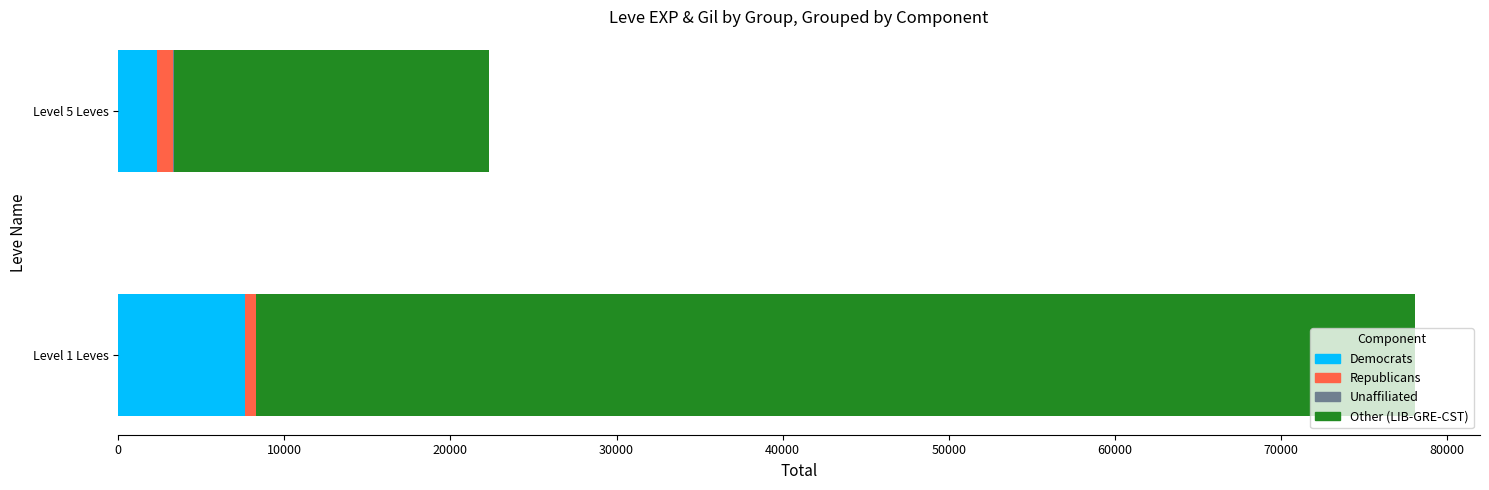

What is the maximum value for Democrats?

7620